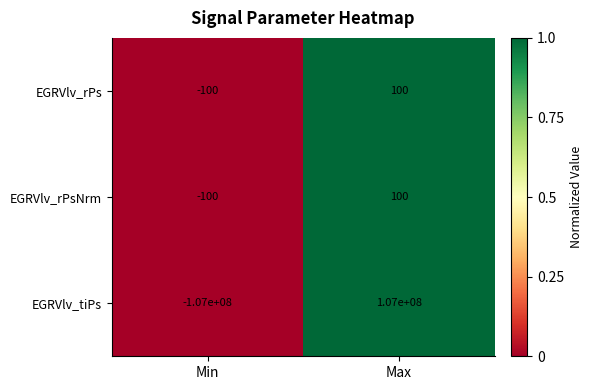

Which label corresponds to the smallest value in the chart?

Min